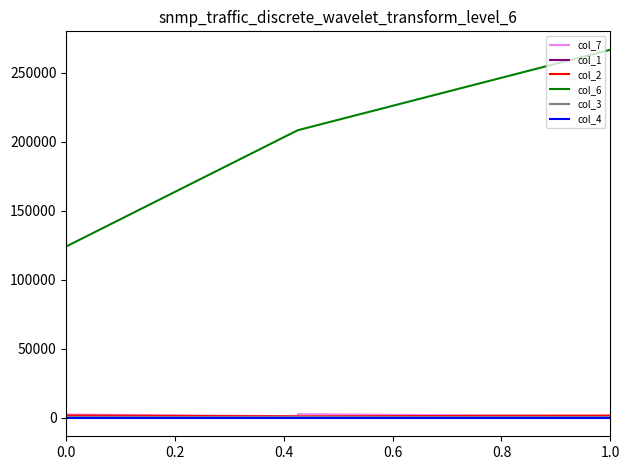

Which category has the highest value across all series?

1.0